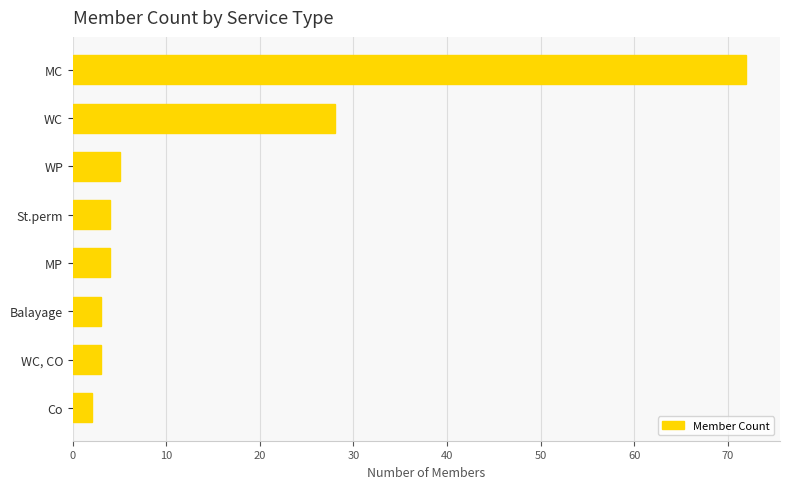

Which label corresponds to the largest value in the chart?

MC